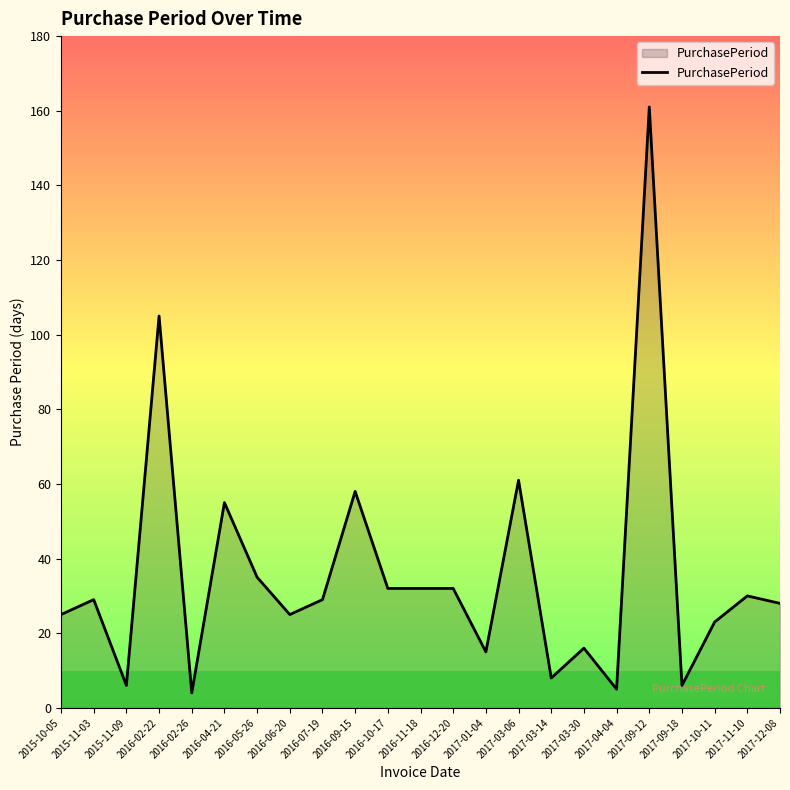

Reading left to right, what are all the values shown in this chart?

25	29	6	105	4	55	35	25	29	58	32	32	32	15	61	8	16	5	161	6	23	30	28